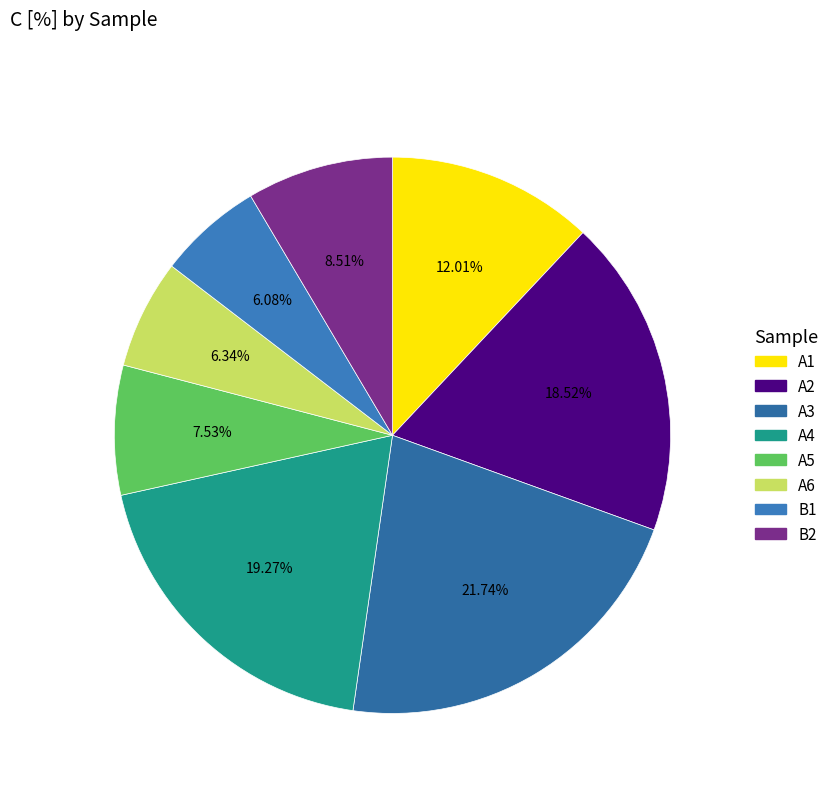

What percentage do B1 and A3 together represent?

27.8%